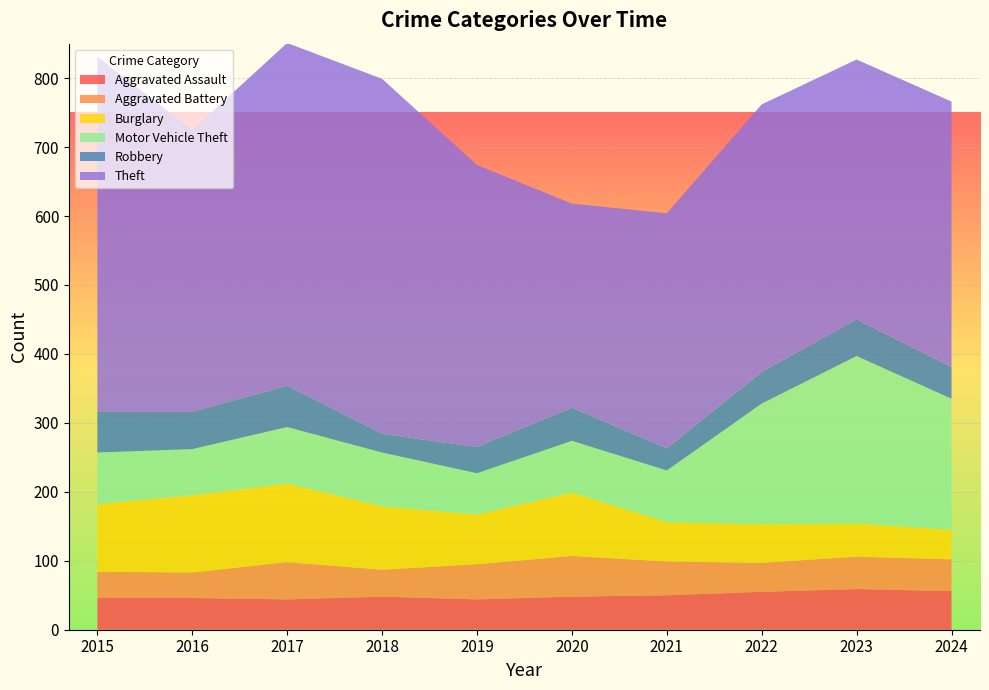

Reading right to left, transcribe all the data shown in this chart.

Aggravated Assault: 56	59	55	50	48	44	48	44	46	46
Aggravated Battery: 46	47	42	49	59	51	39	54	37	38
Burglary: 43	48	56	57	92	72	92	114	112	98
Motor Vehicle Theft: 190	243	175	75	75	60	78	82	67	75
Robbery: 46	53	46	32	48	38	27	60	54	59
Theft: 385	377	388	341	296	409	515	497	409	515